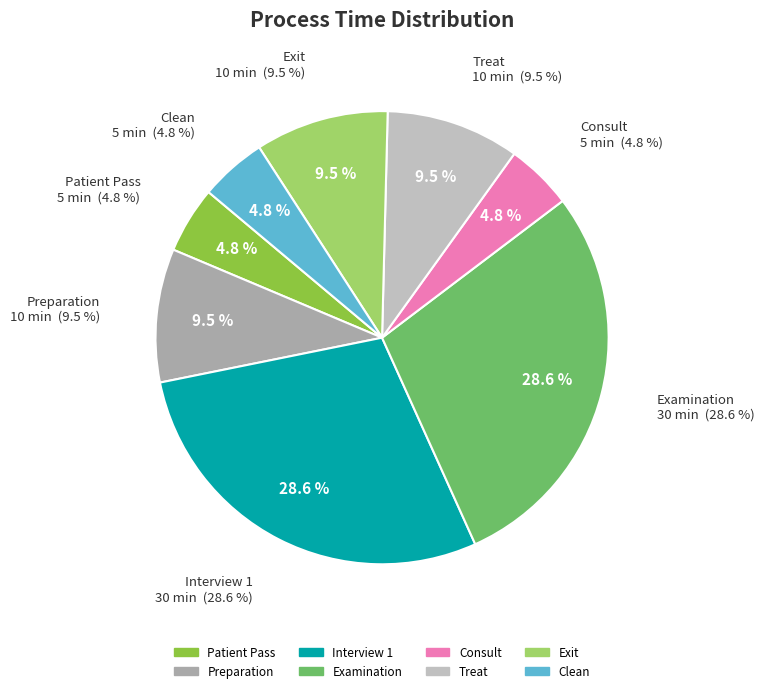

The Examination slice represents 29% of the pie. True or false?

True